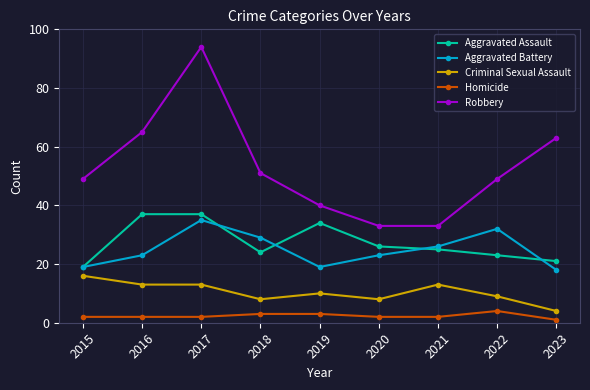

Which series has the widest spread of values?

Robbery